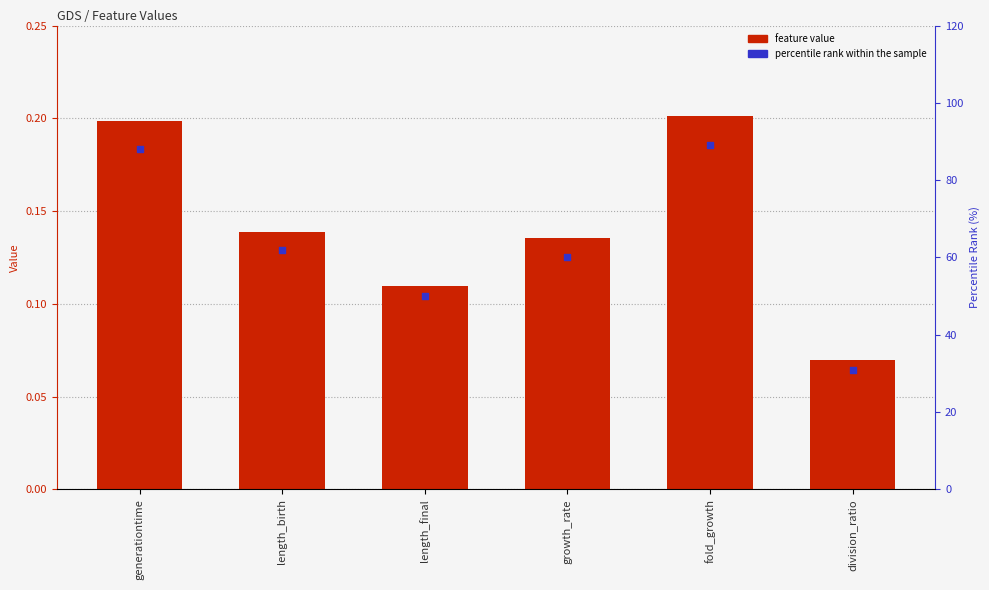

At which category is the sum across all series the highest?

fold_growth